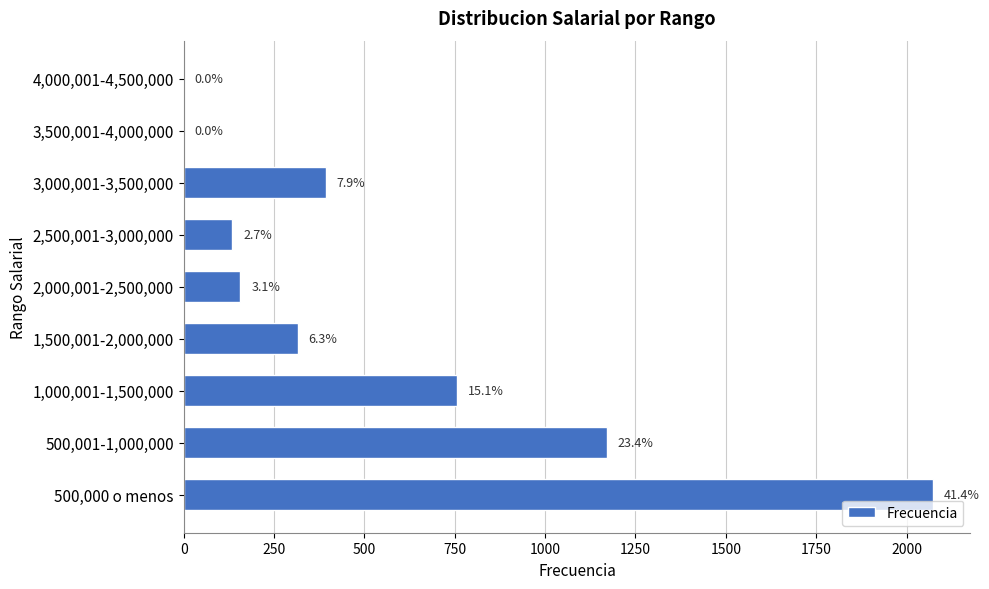

How many data points are less than 316?

4